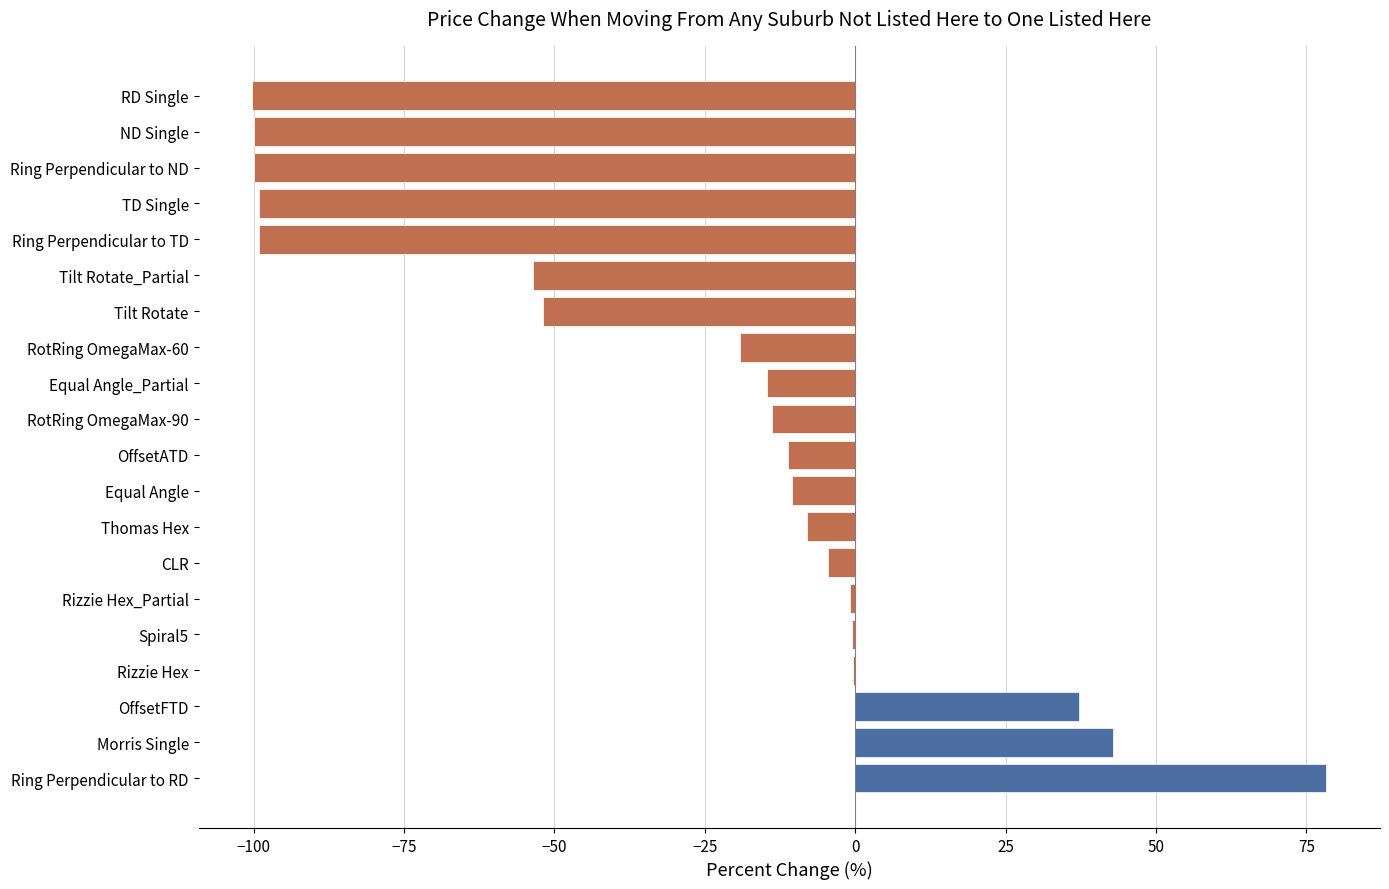

What is the average value?

-26.4